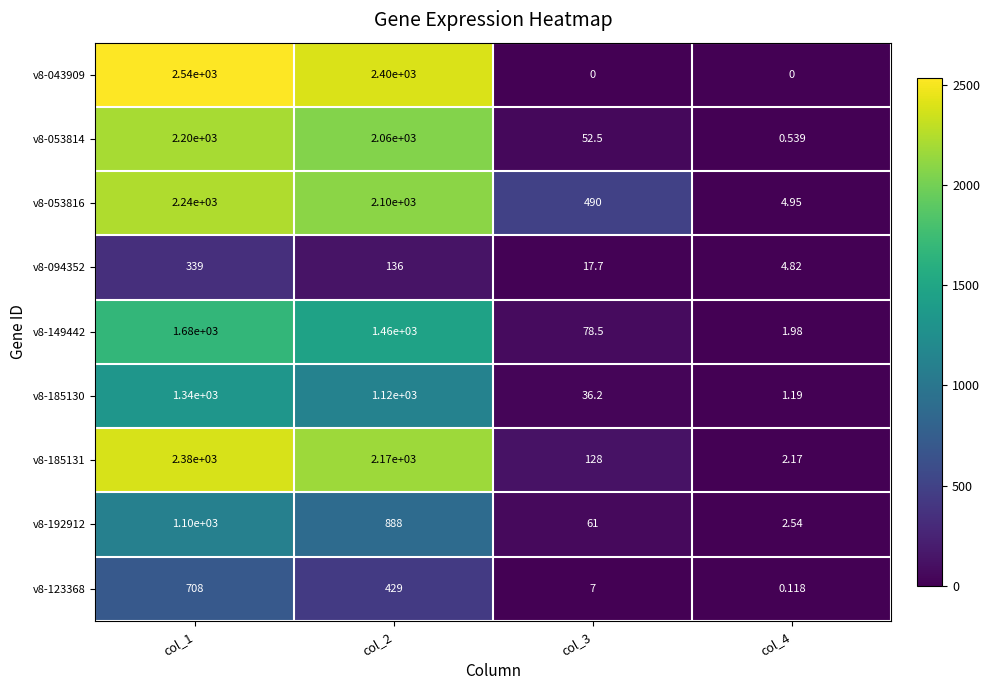

Is the value of v8-185130 at col_2 greater than the value of v8-043909 at col_4?

Yes